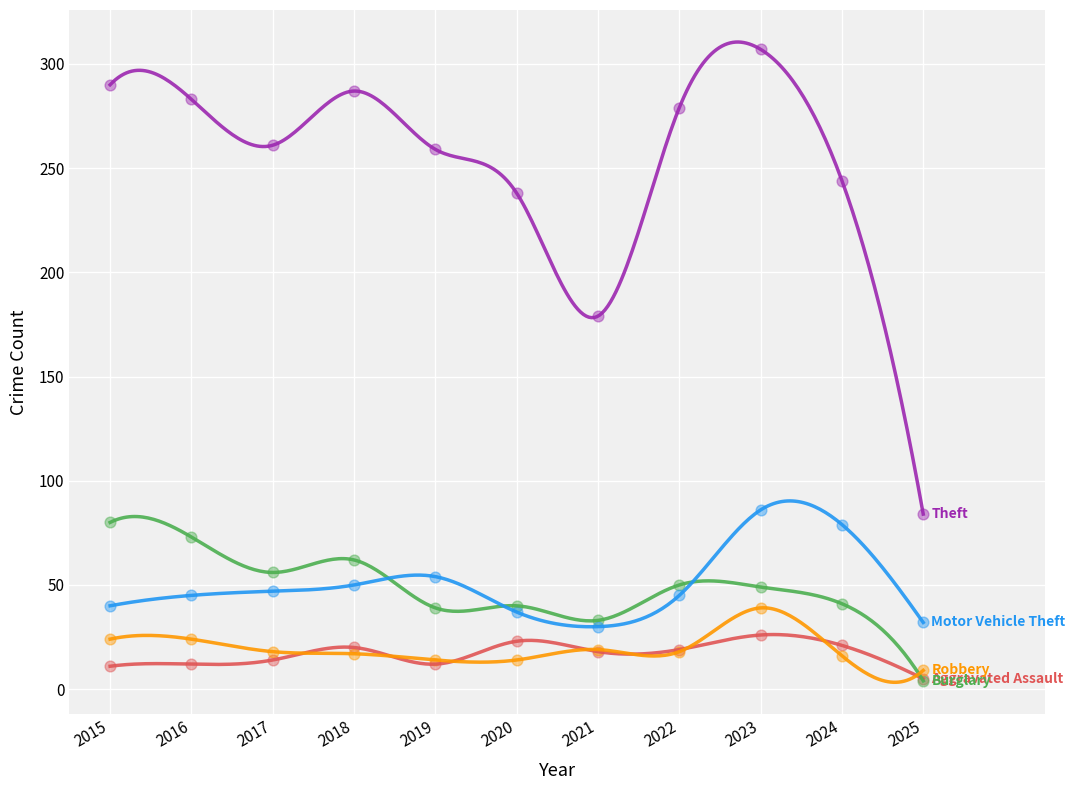

Across all series, what Y value is closest to 155?

179